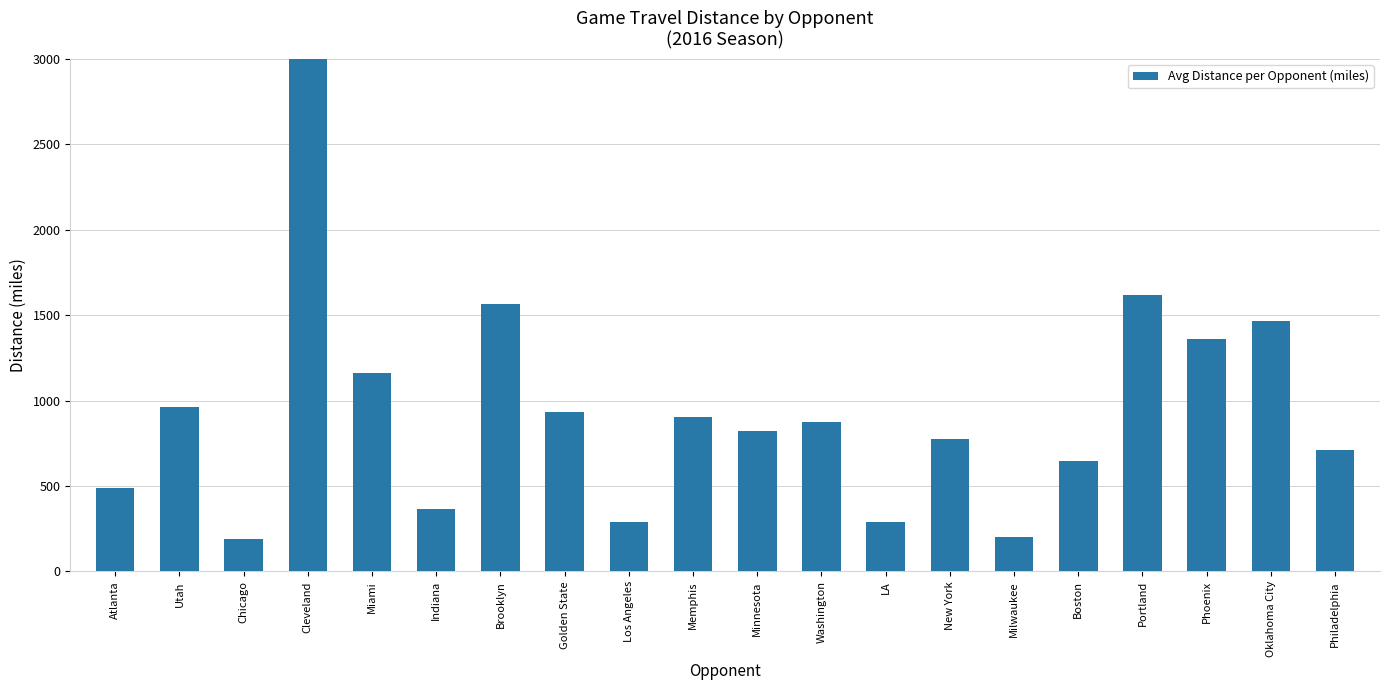

What is the maximum value shown in the chart?

3192.0